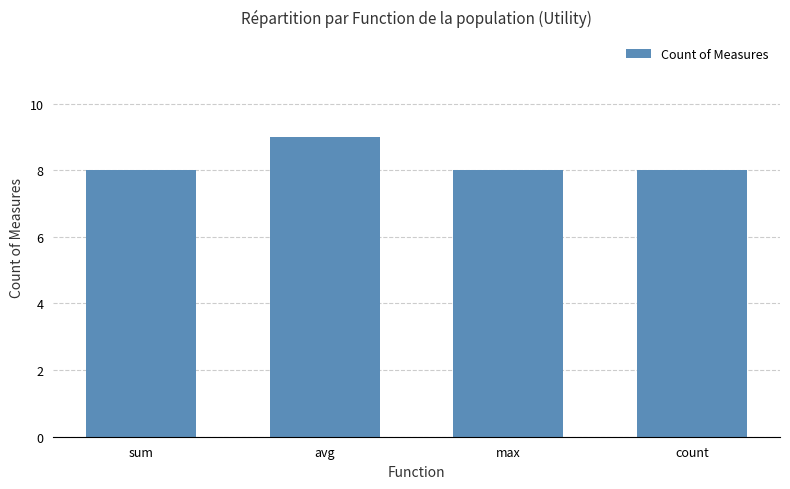

How many values are between 8 and 9?

4